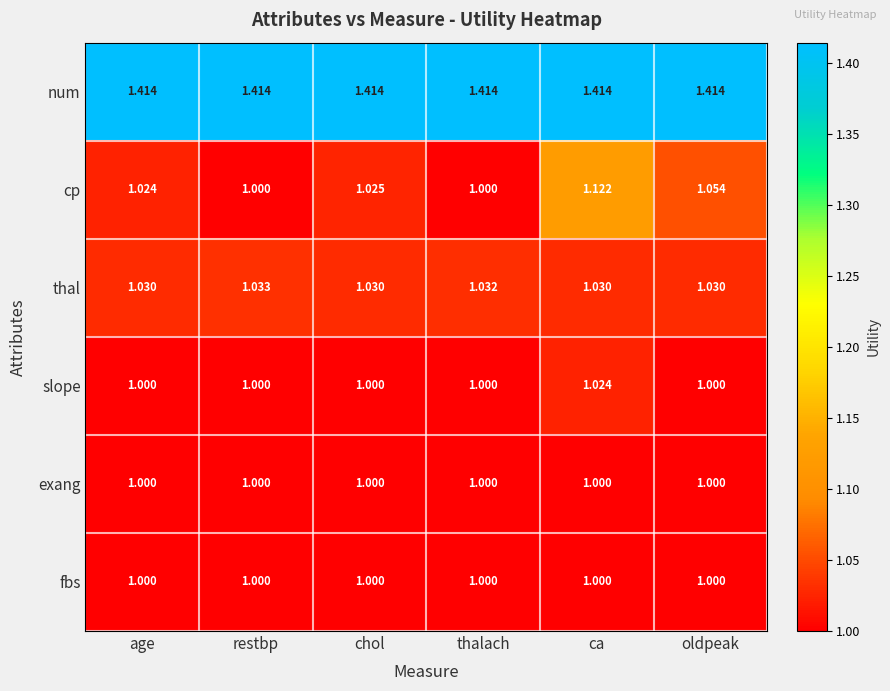

At which category is the sum across all series the highest?

ca